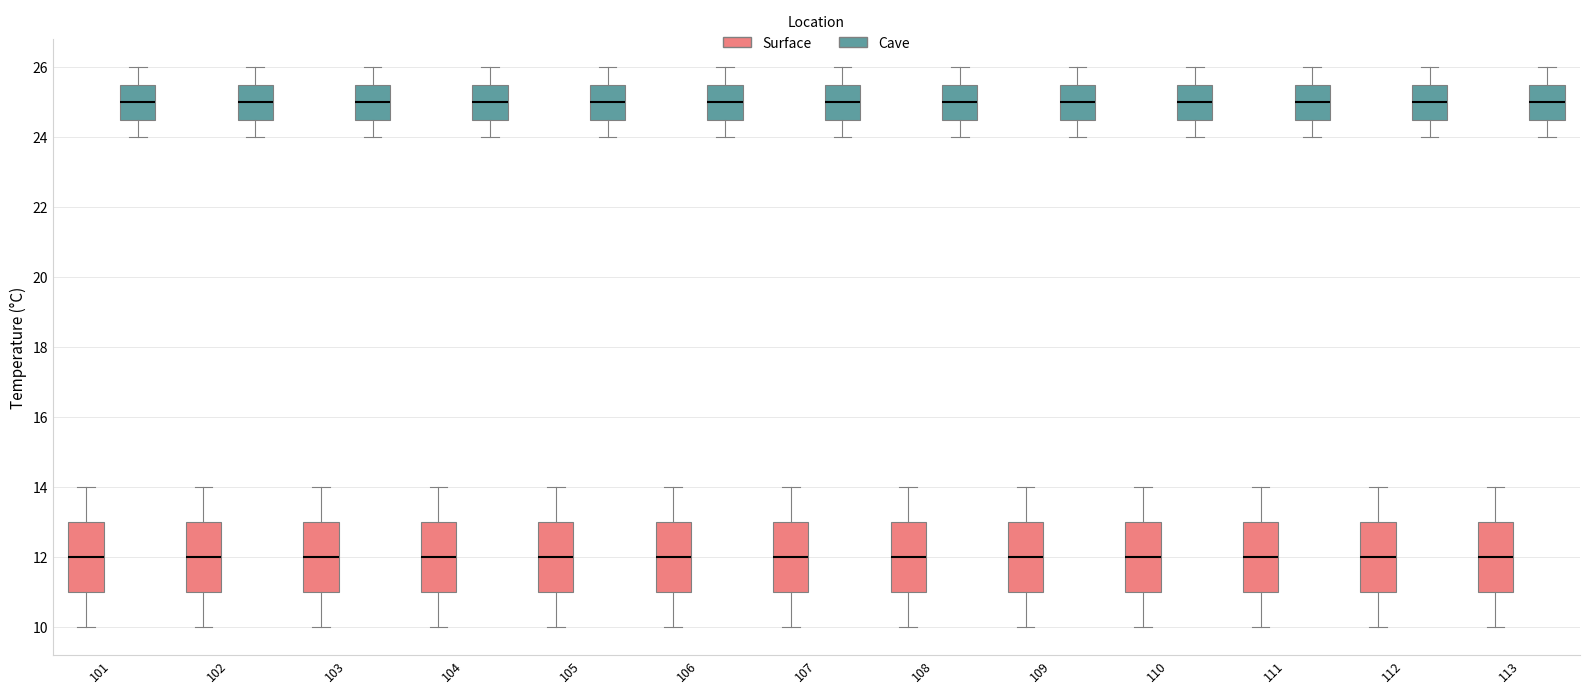

Where is the lower edge of the box for 112 (Cave) on the y-axis? The values are not printed on the chart, so give them approximately, as read against the axis.

24.6